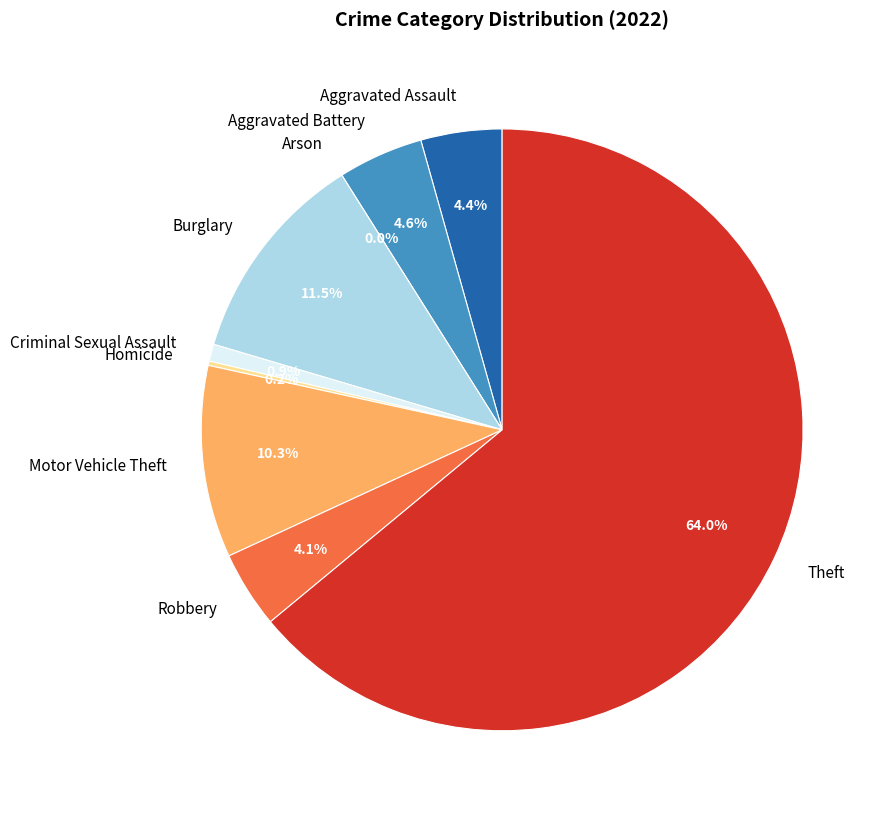

Does Aggravated Assault account for over 50% of the chart?

No